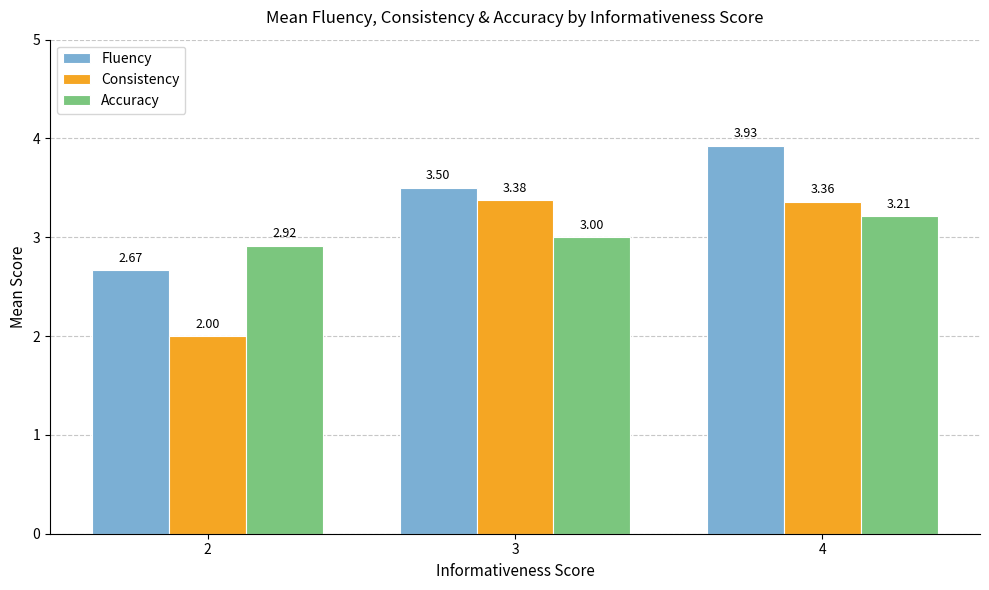

Which label corresponds to the largest value in the chart?

4